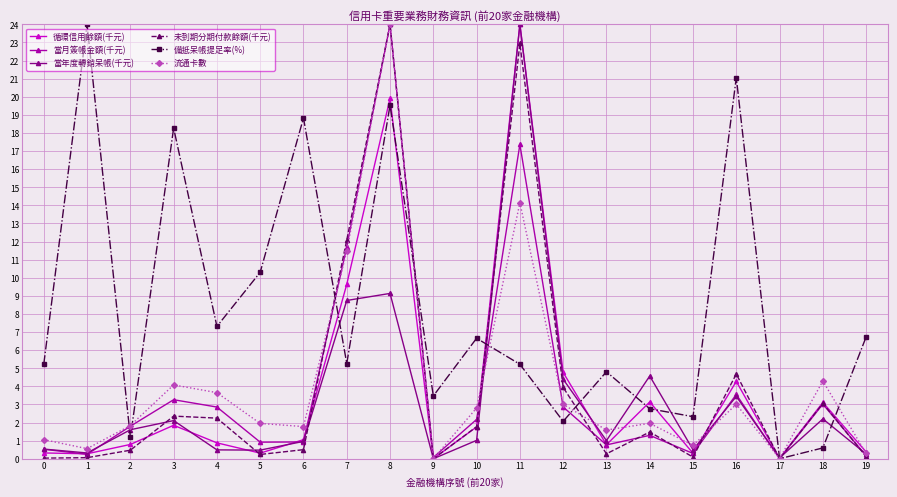

True or false: 當月簽帳金額(千元) has a value of 0.5 at 0.

True